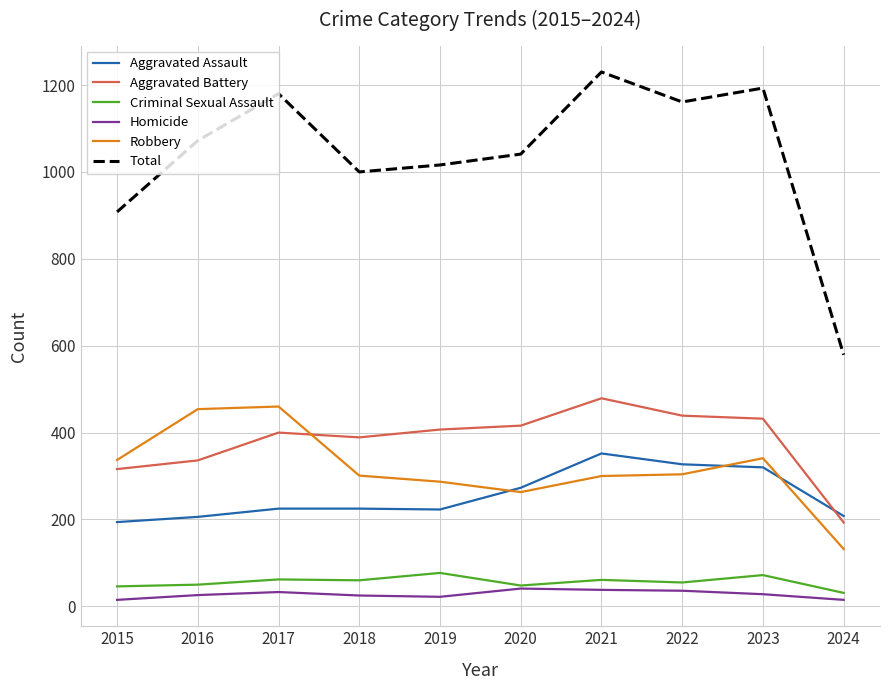

Is the value of Criminal Sexual Assault at 2016 greater than the value of Aggravated Assault at 2017?

No